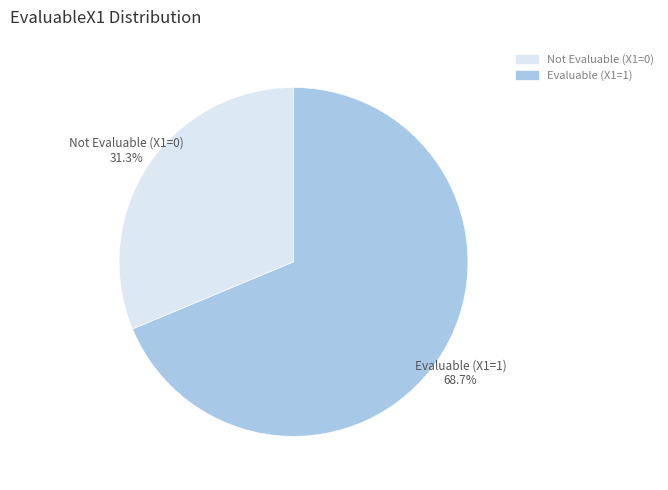

Approximately how many times larger is the value at Evaluable (X1=1) compared to Not Evaluable (X1=0)?

2.2